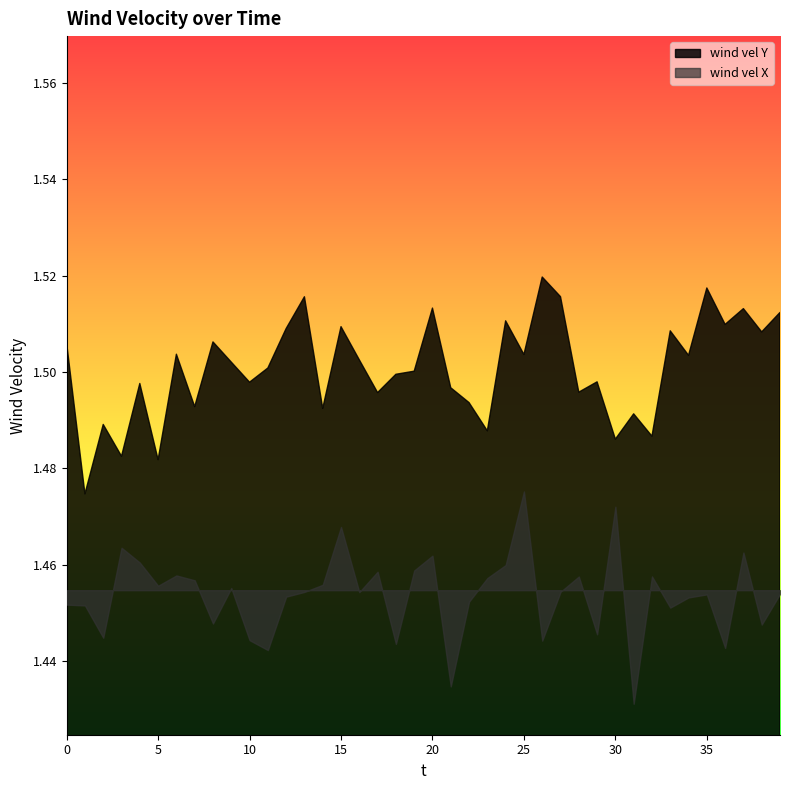

Does the chart have visible grid lines?

No